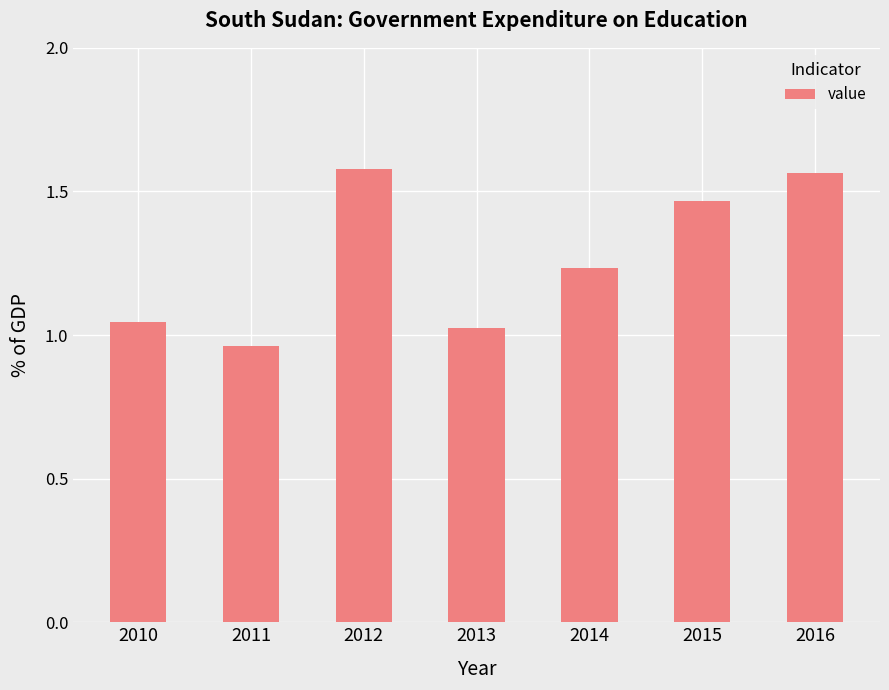

Which has a higher value, 2016 or 2015?

2016